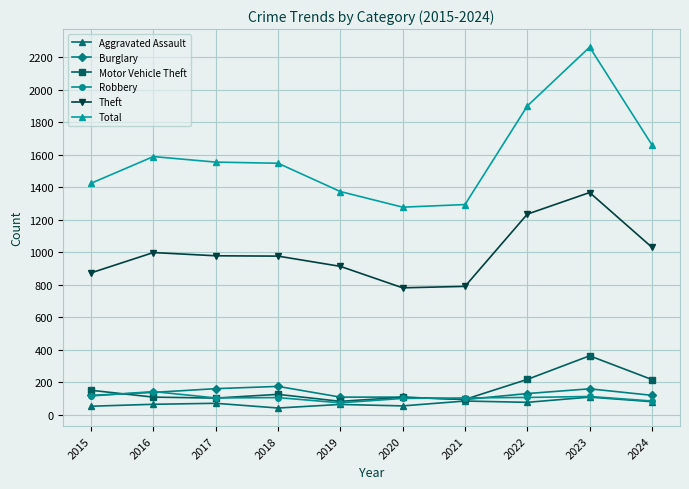

The Theft series shows 1031 at 2024. True or false?

True